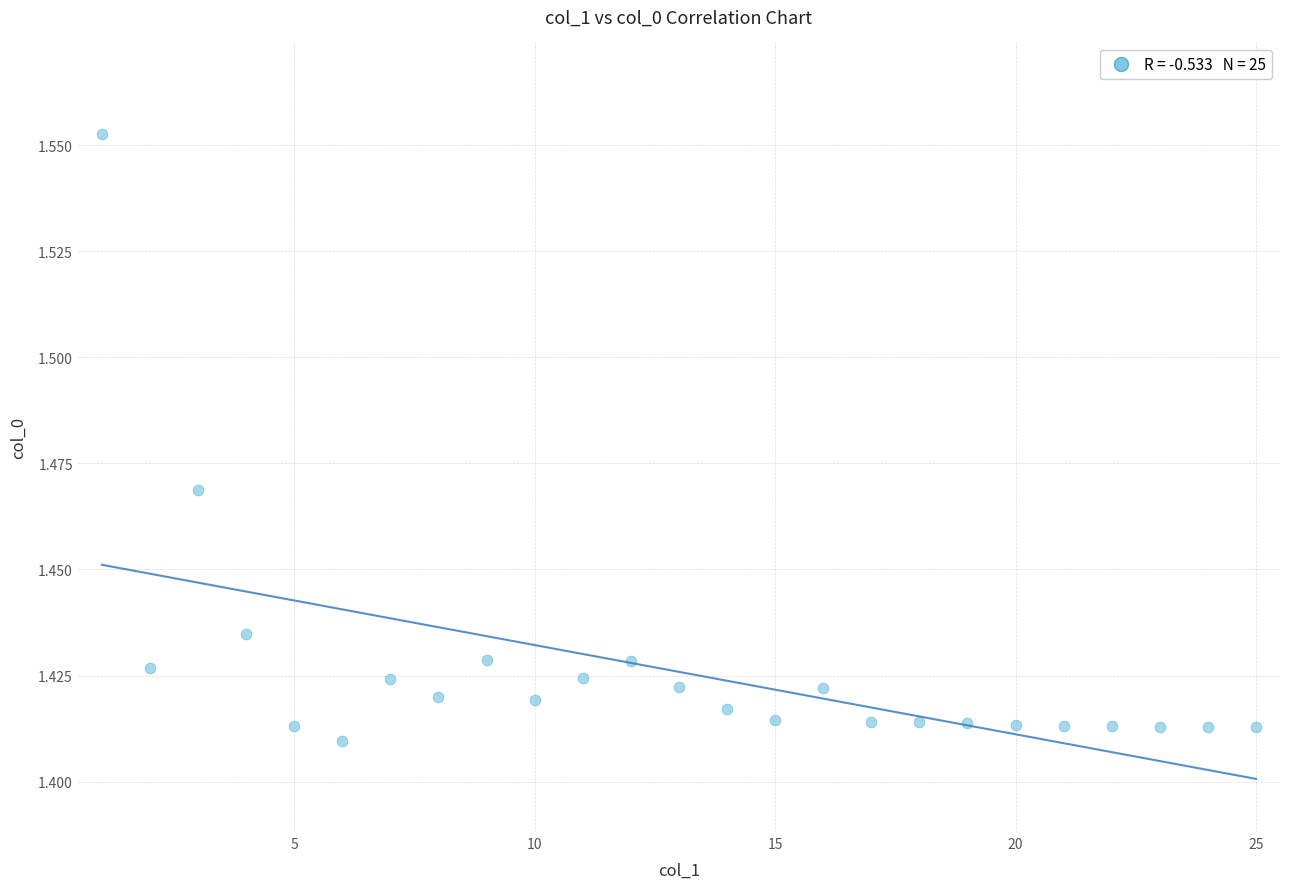

How many data points are displayed?

25